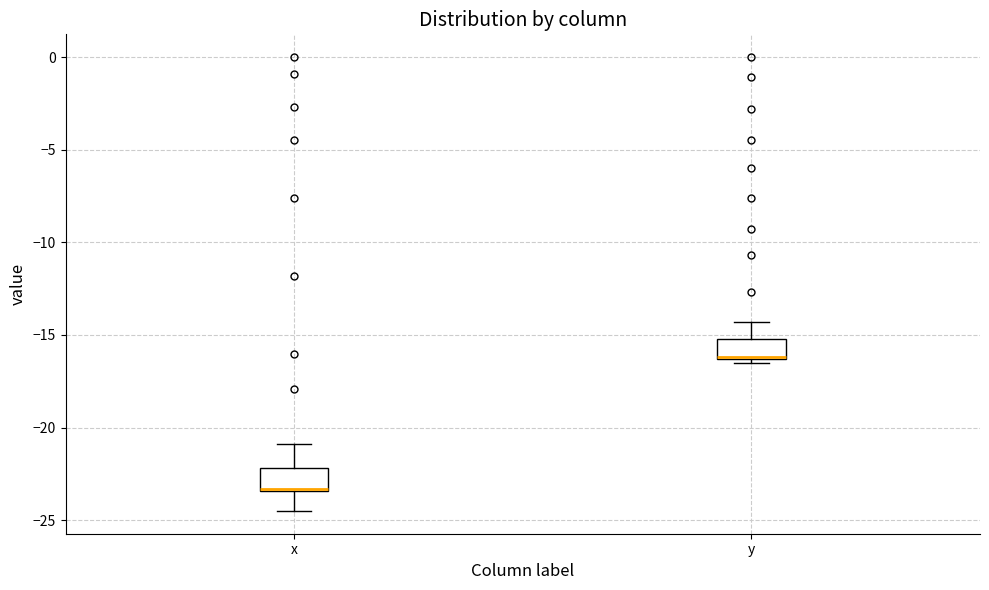

Where does the upper whisker of the box for x end on the y-axis? The values are not printed on the chart, so give them approximately, as read against the axis.

-21.0